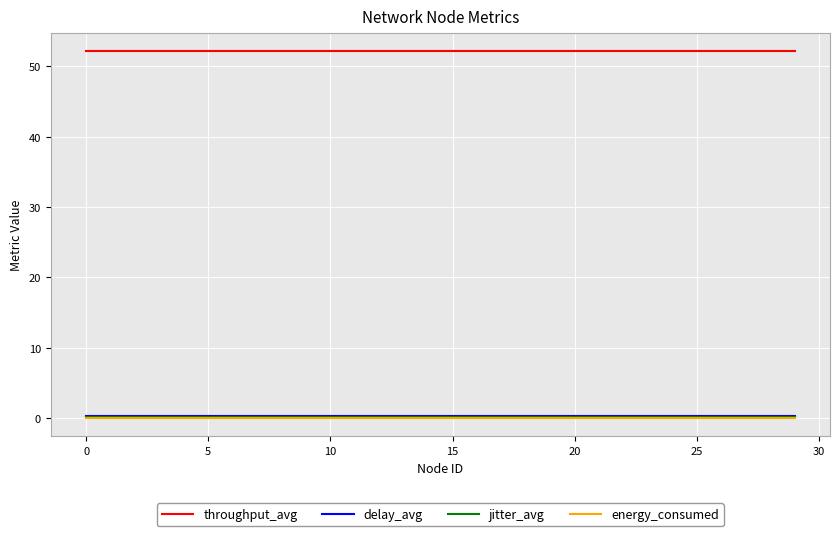

Is this an area chart (filled region under the line)?

No